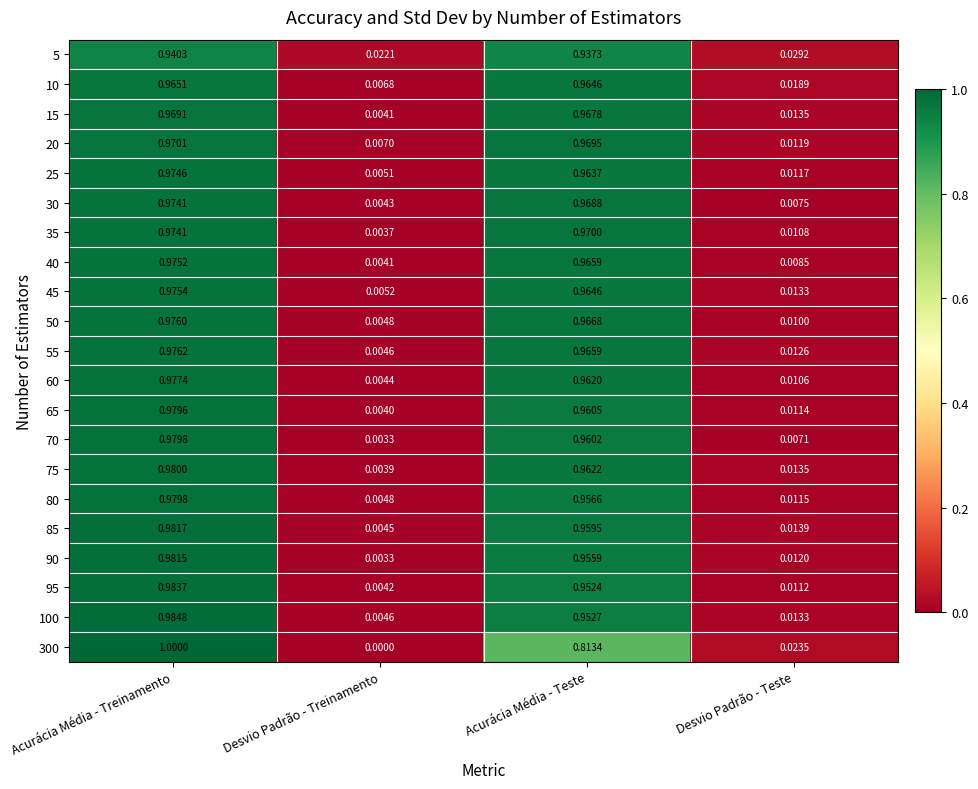

At which category does the chart reach its peak across all series?

Acurácia Média - Treinamento